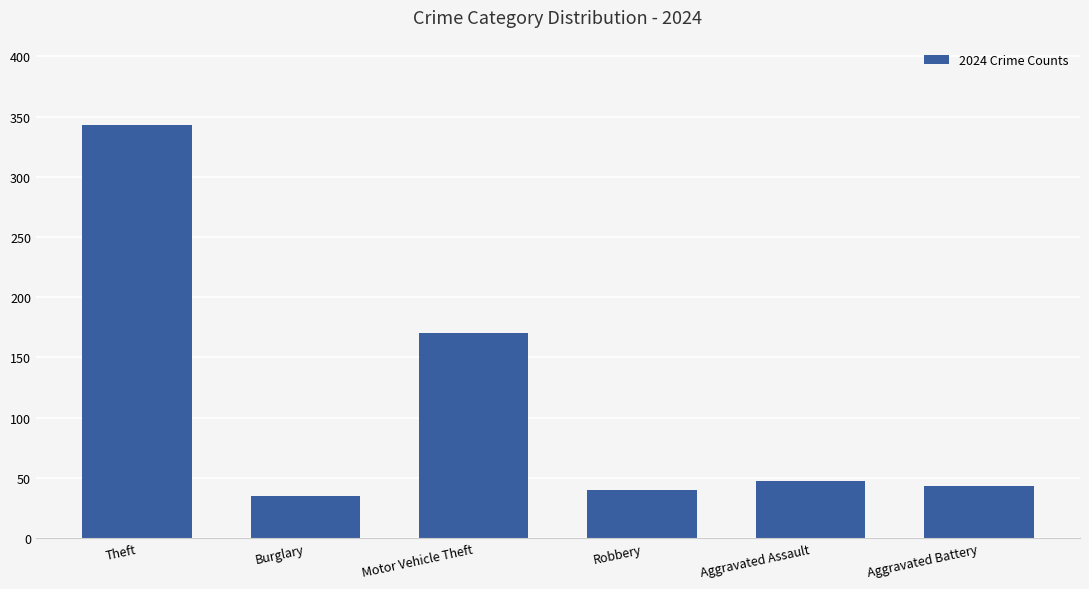

Between Robbery and Theft, which is larger?

Theft